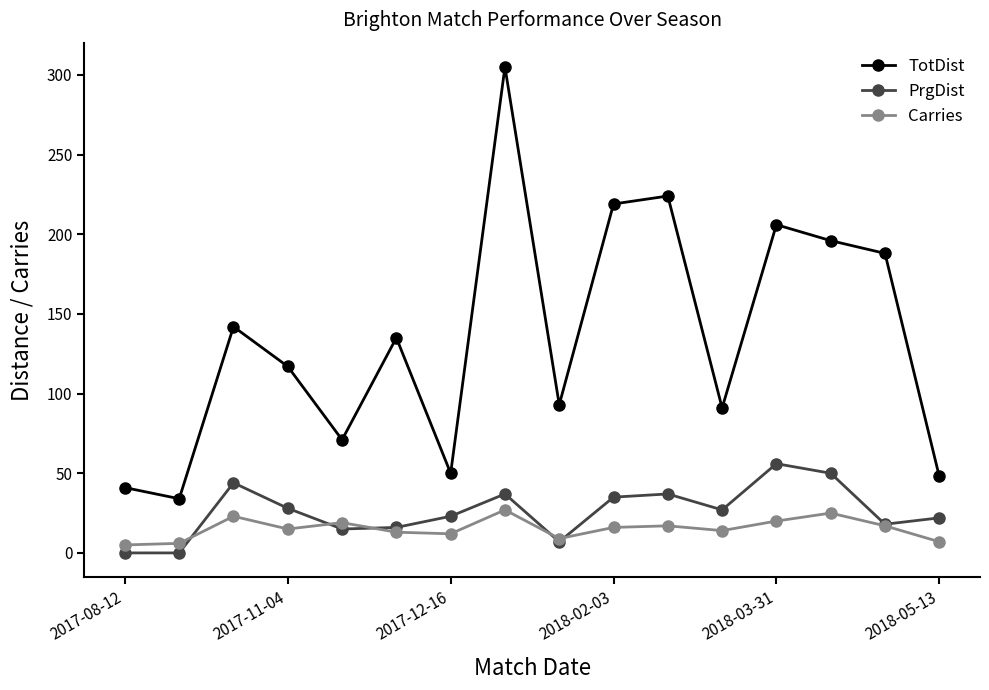

Which series has the largest total across all categories?

TotDist